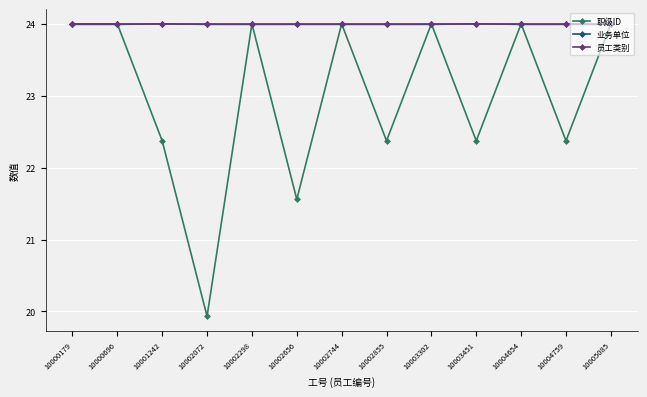

Which category has the lowest value across all series?

10002072